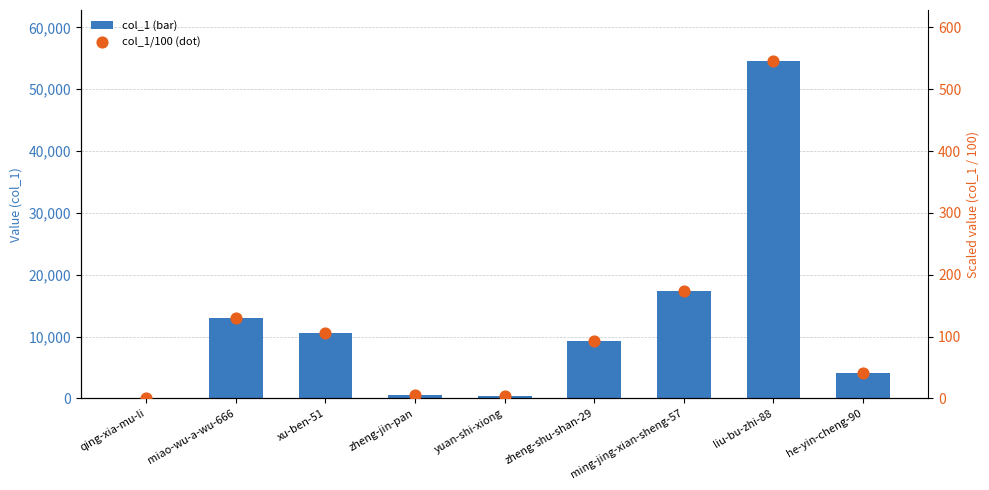

Is the value of col_1 / 100 at miao-wu-a-wu-666 greater than the value of col_1 at xu-ben-51?

No